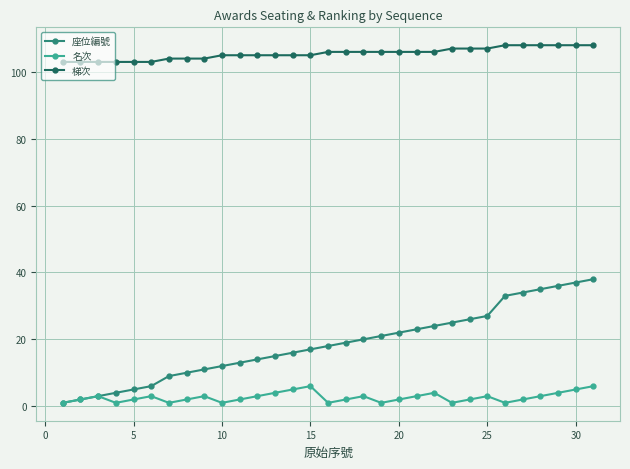

True or false: 座位編號 and 梯次 cross at least once.

False